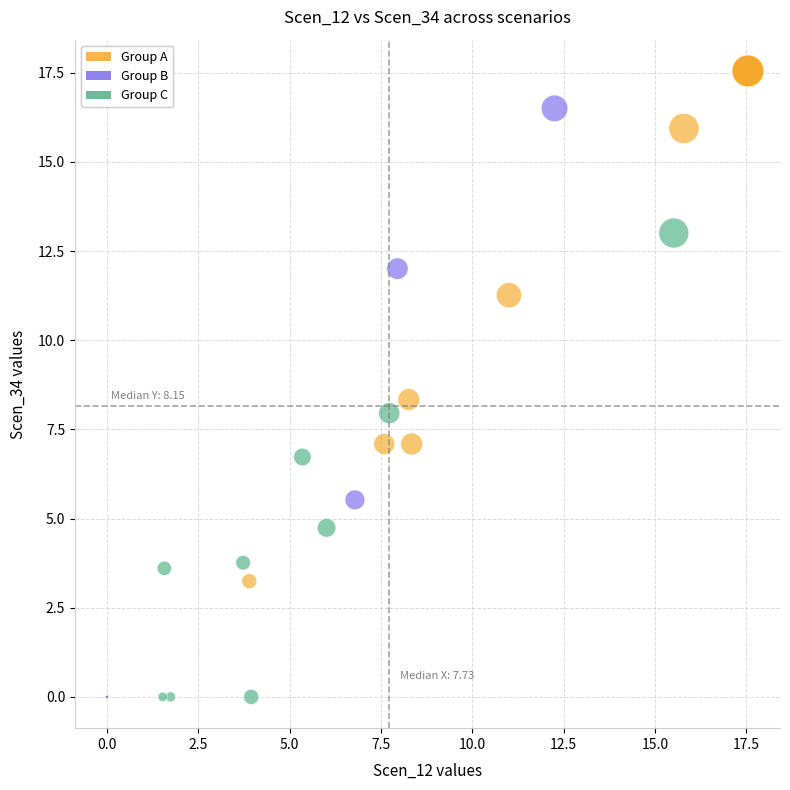

Which series has the widest spread of Y values?

Group A